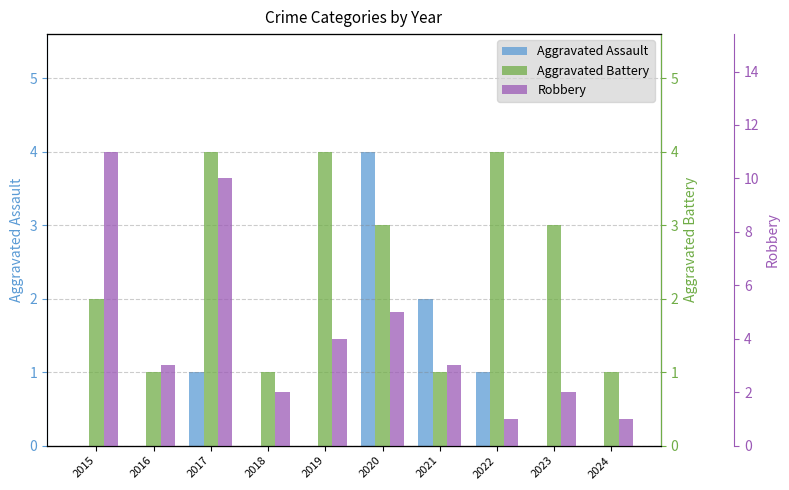

Is it true that Aggravated Battery equals 1 at 2021?

True